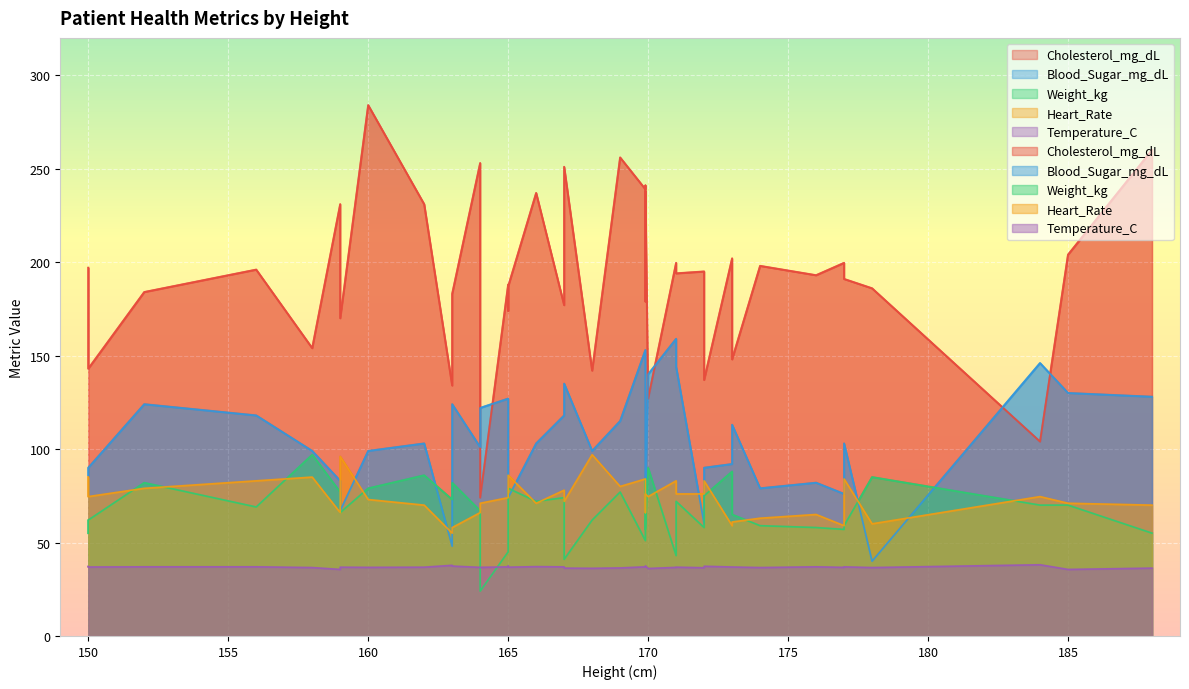

Which series has the largest range (max minus min)?

Cholesterol_mg_dL